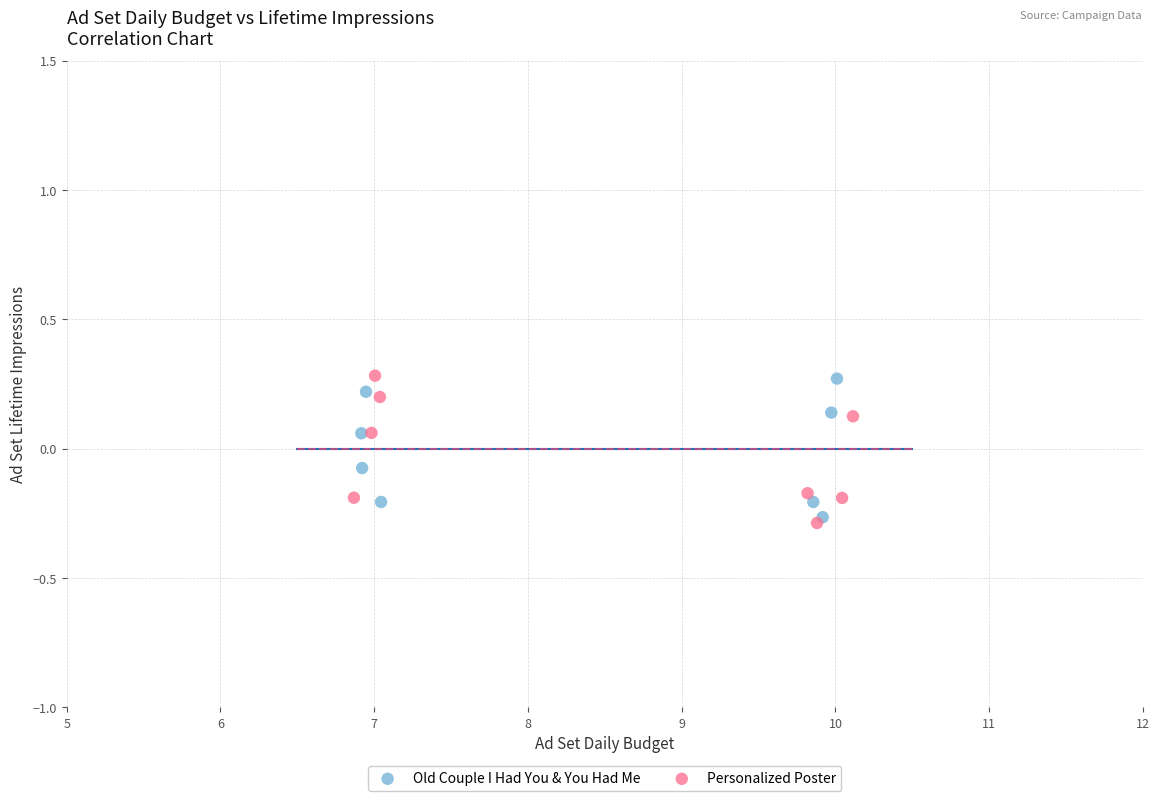

What are all the series names shown in the legend?

Old Couple I Had You & You Had Me, Personalized Poster